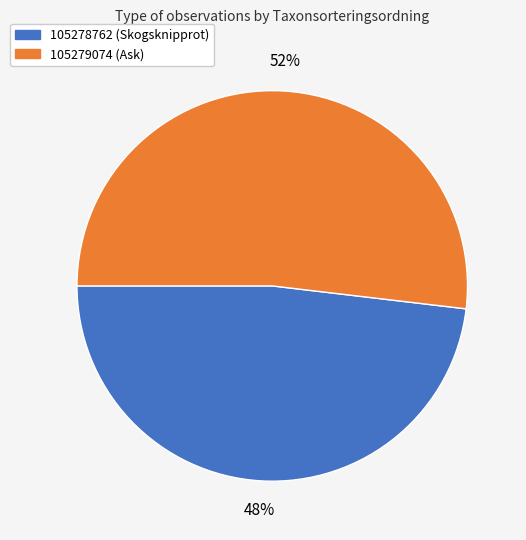

Between 105279074 (Ask) and 105278762 (Skogsknipprot), which is larger?

105279074 (Ask)